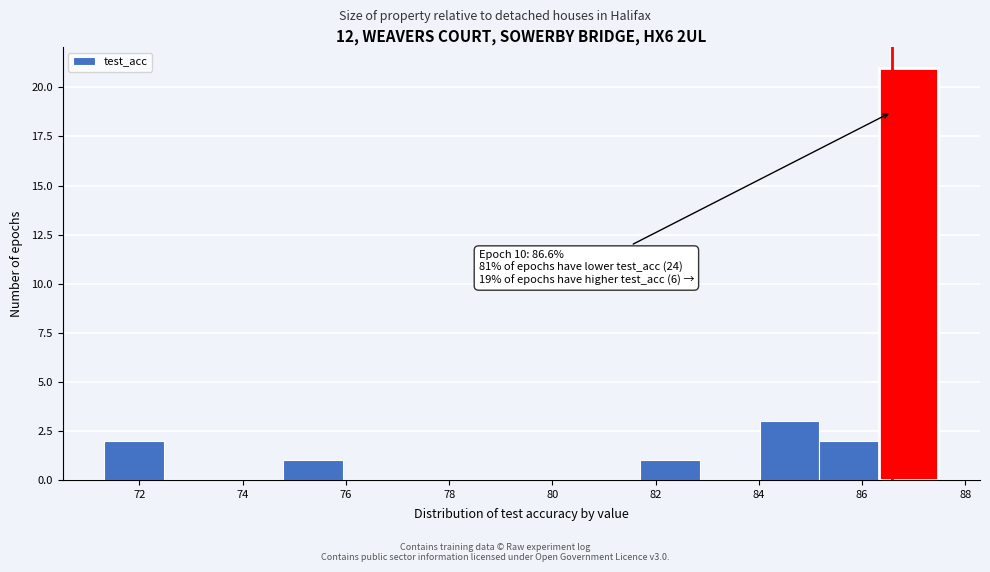

Which range on the x-axis has the tallest bar?

86.4 to 87.4